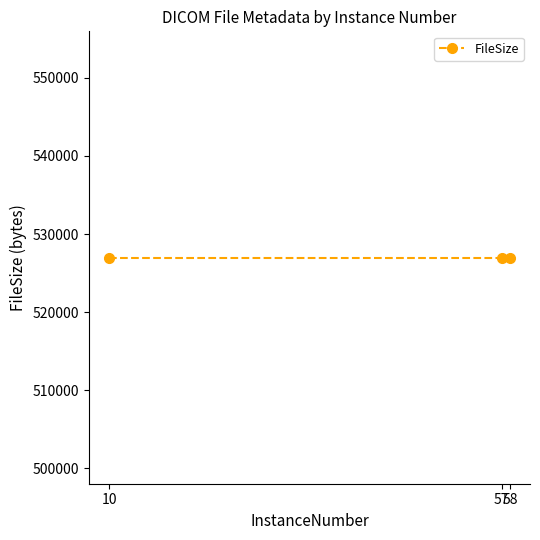

What position from the right is 10?

3